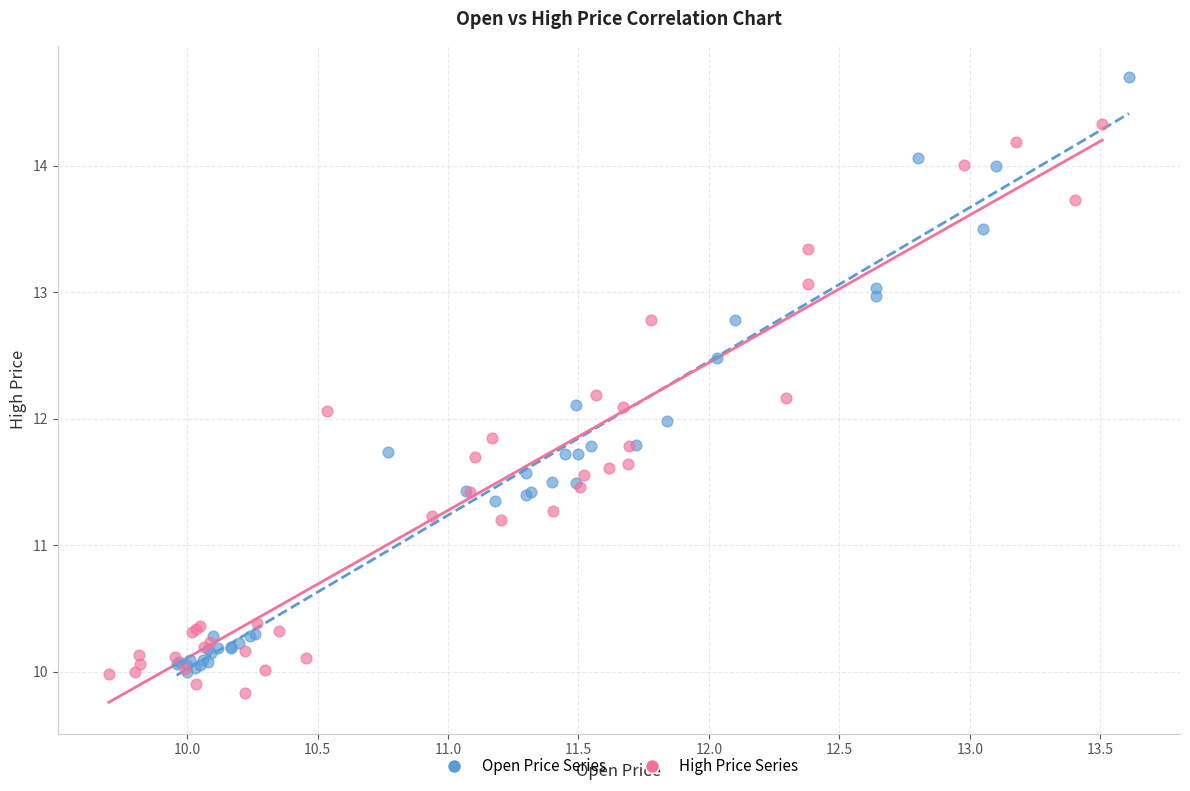

Which series has the largest Y range (max minus min)?

Open Price Series